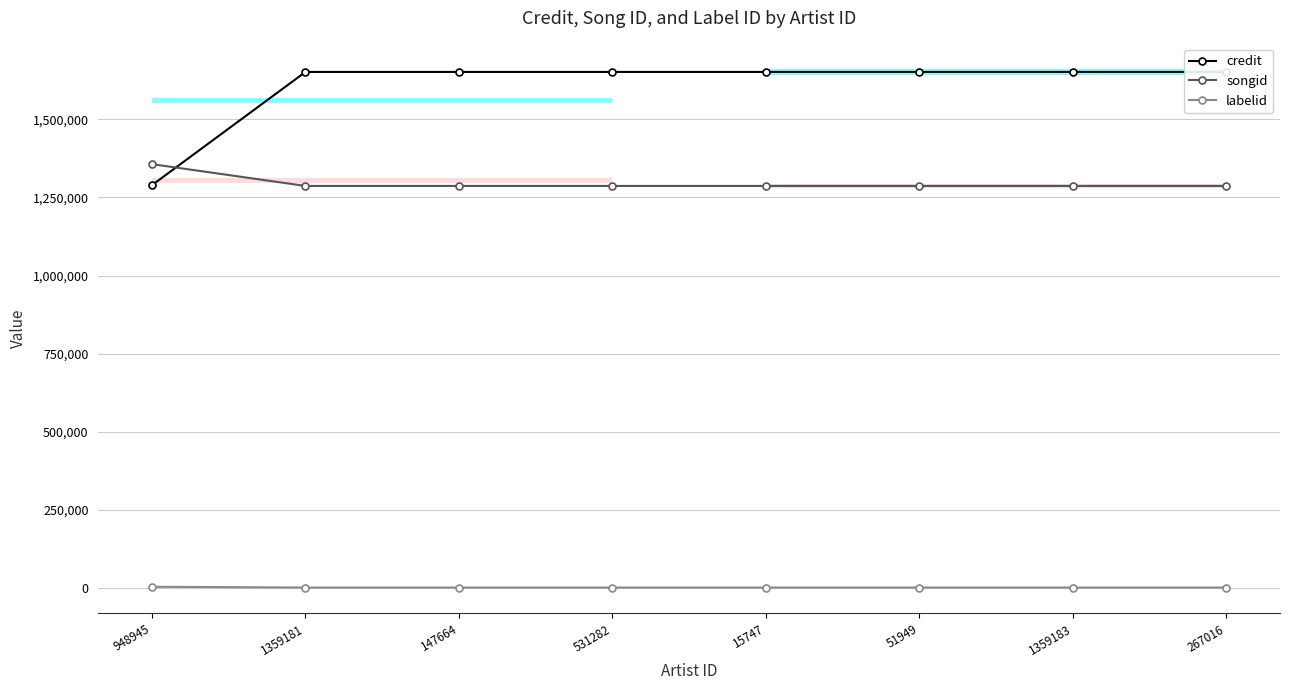

At which label does credit reach its minimum?

948945